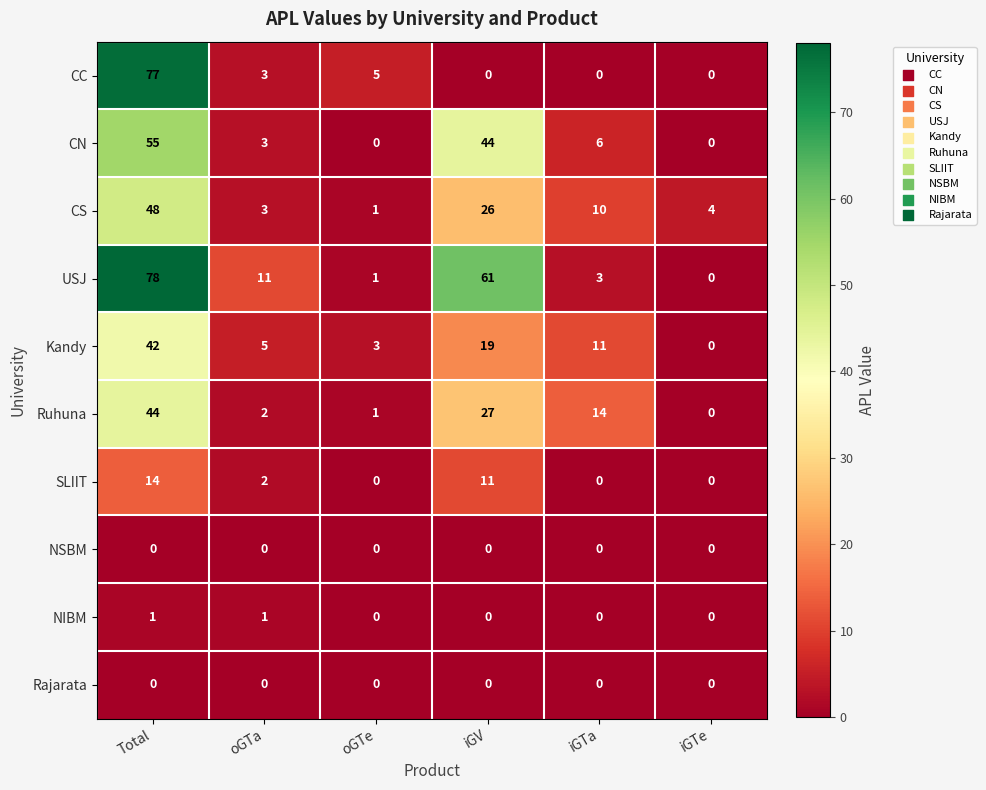

List the labels in order of USJ value, largest first.

Total, iGV, oGTa, iGTa, oGTe, iGTe